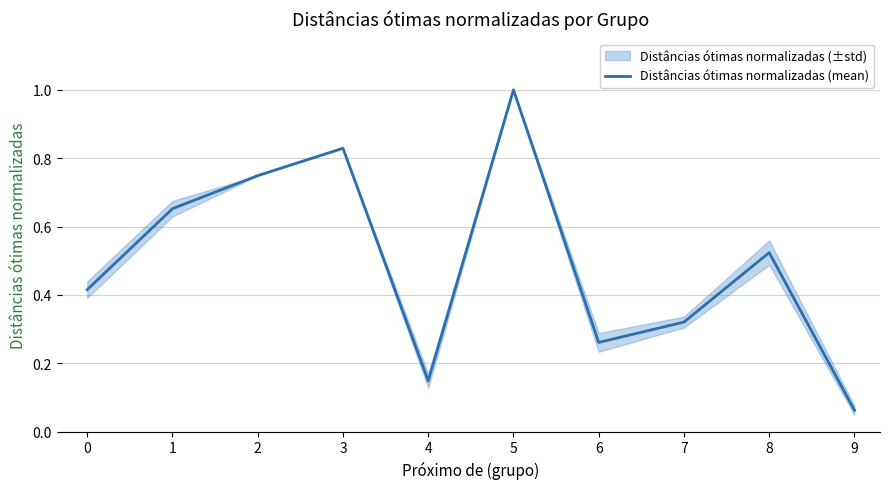

List the labels in order of value, largest first.

5, 3, 2, 1, 8, 0, 7, 6, 4, 9